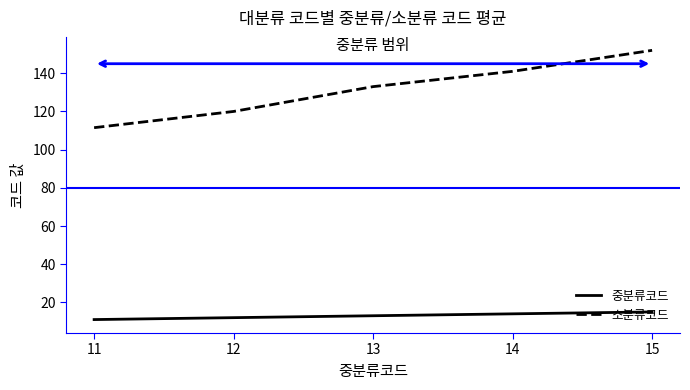

Is it true that 중분류코드 equals 11.0 at 11?

True